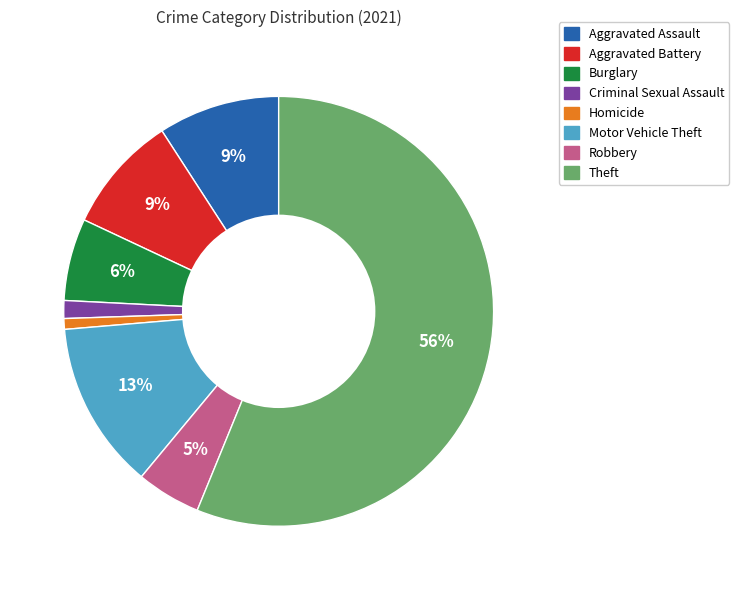

How many segments does this pie chart have?

8